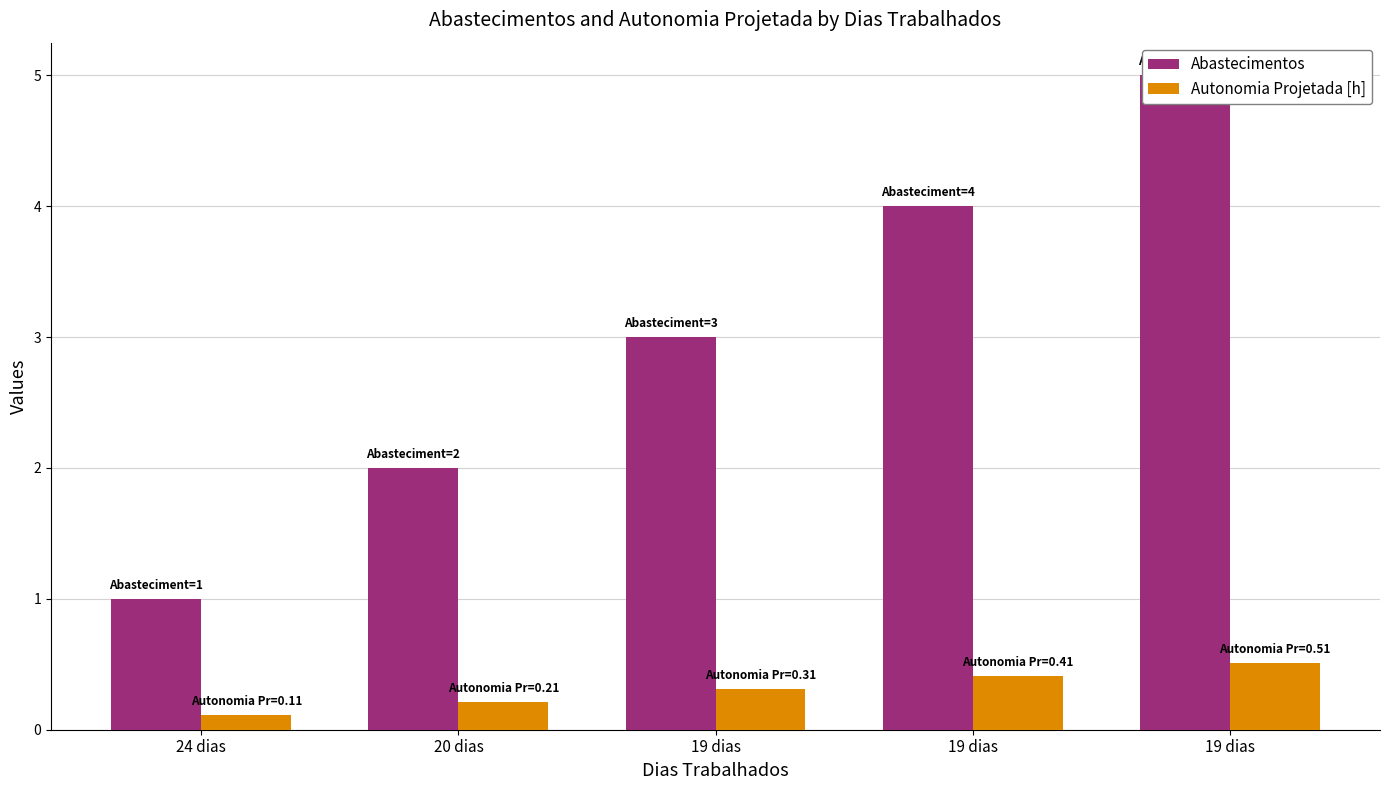

What is the label of the 2nd bar from the left?

20 dias